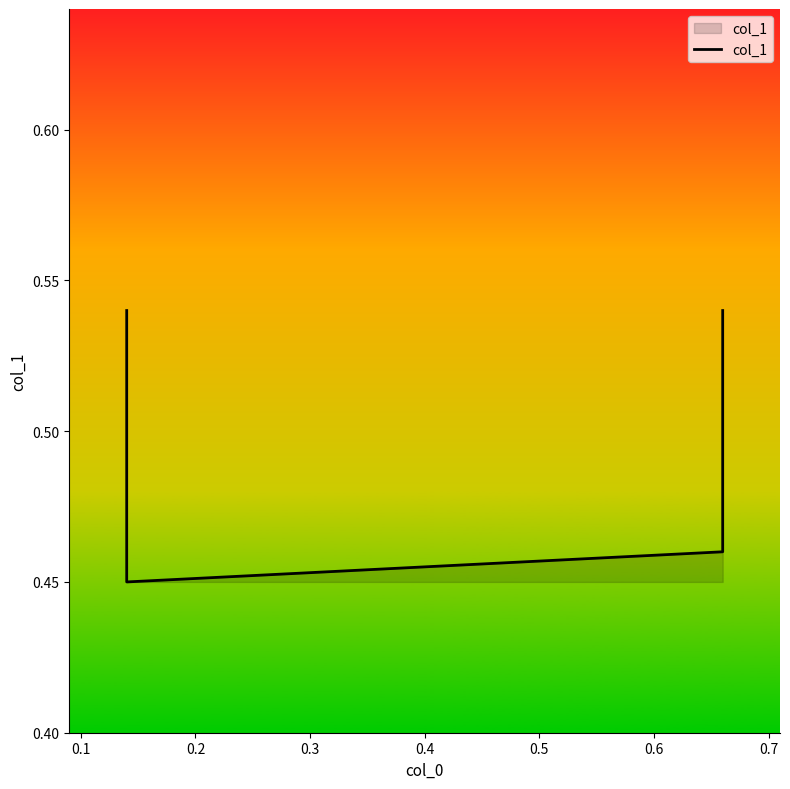

The value at 0.3 is 0.5. True or false?

True